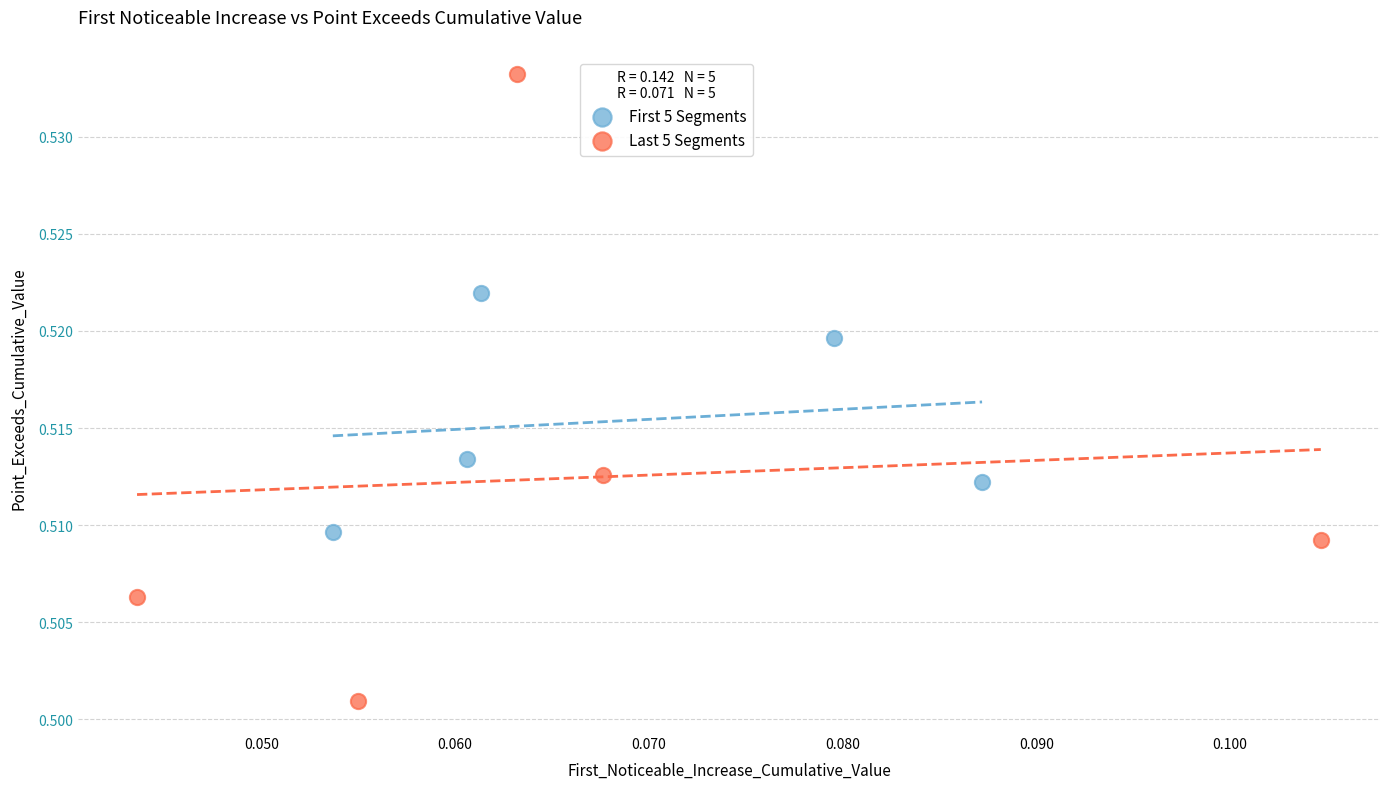

Which series reaches the maximum Y coordinate?

Last 5 Segments